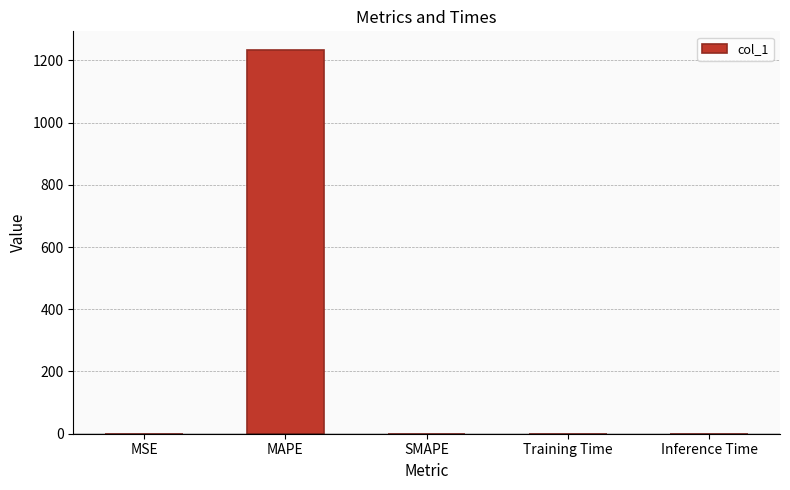

Are the bars horizontal?

No